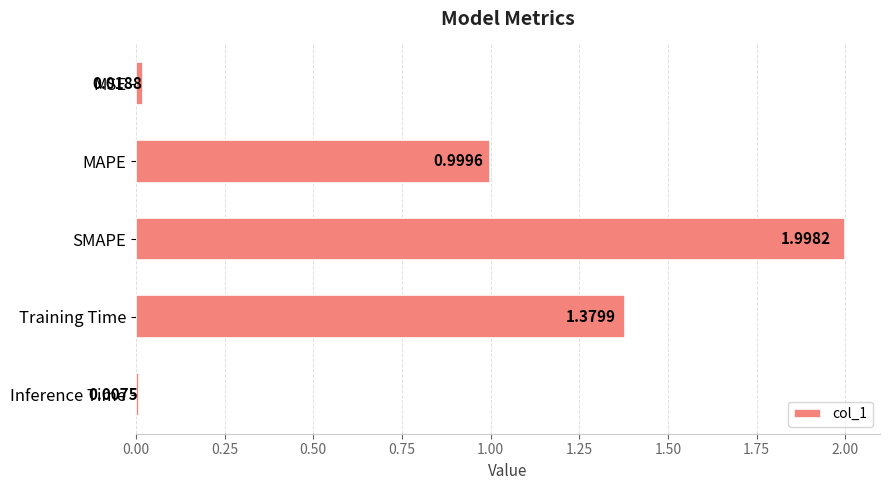

Rank the categories by value from lowest to highest.

Inference Time, MSE, MAPE, Training Time, SMAPE